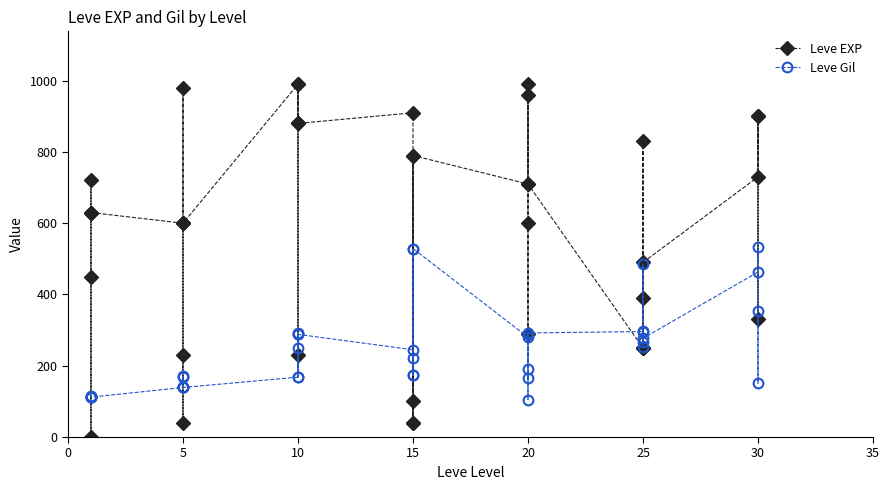

How many values in the Leve EXP series exceed 630?

18